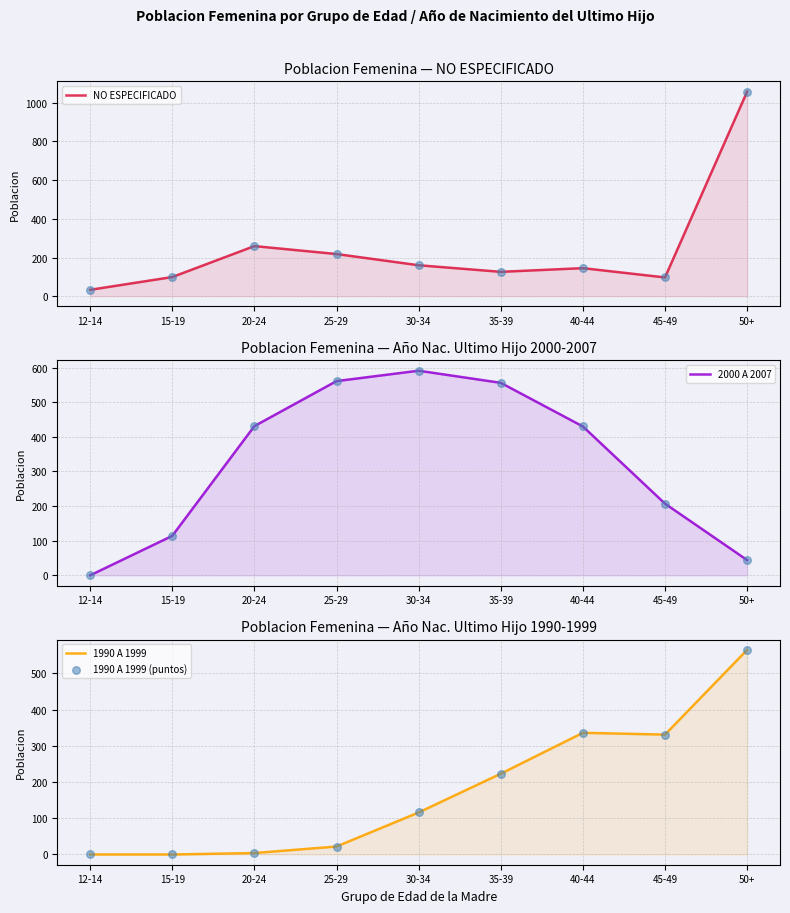

At how many categories does at least one series exceed 756?

1